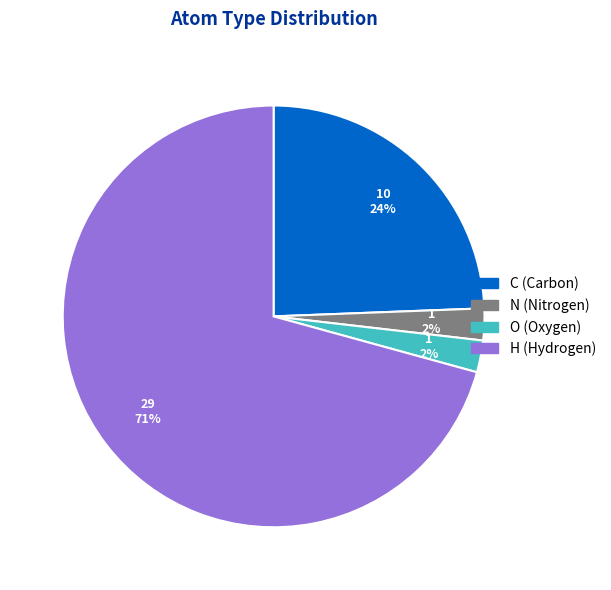

How many slices are in this pie chart?

4